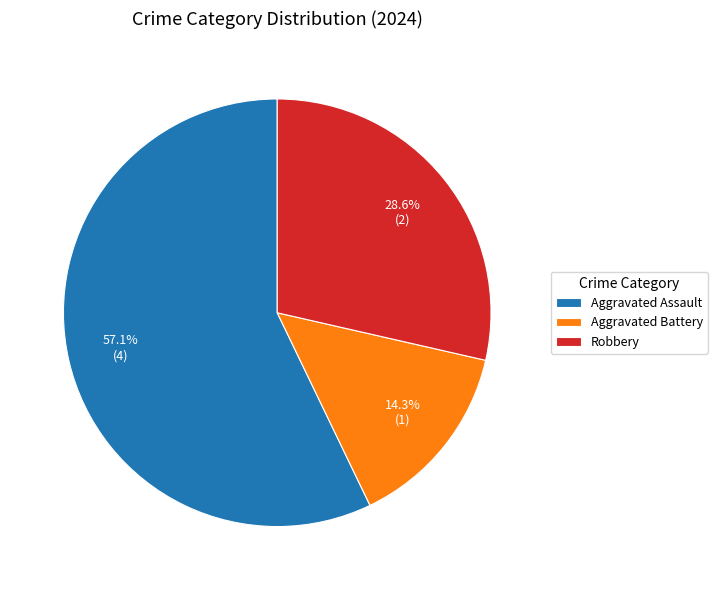

To the nearest percent, what percentage of the pie is Aggravated Battery?

14%